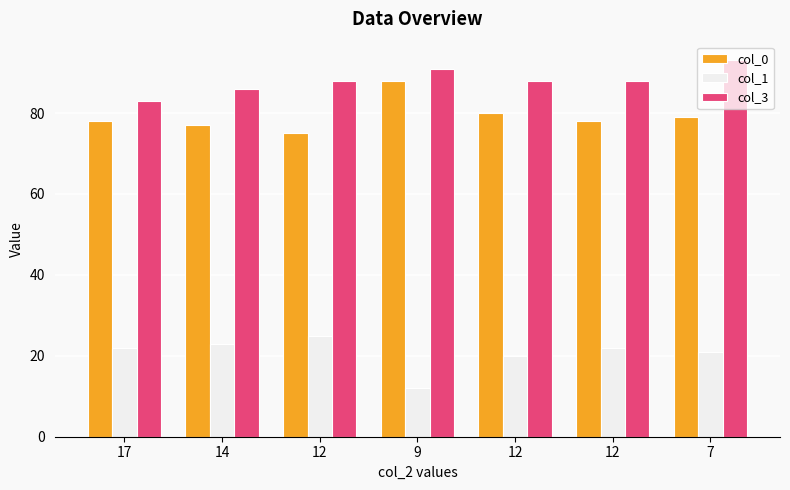

Is it true that col_1 equals 33 at 12?

False